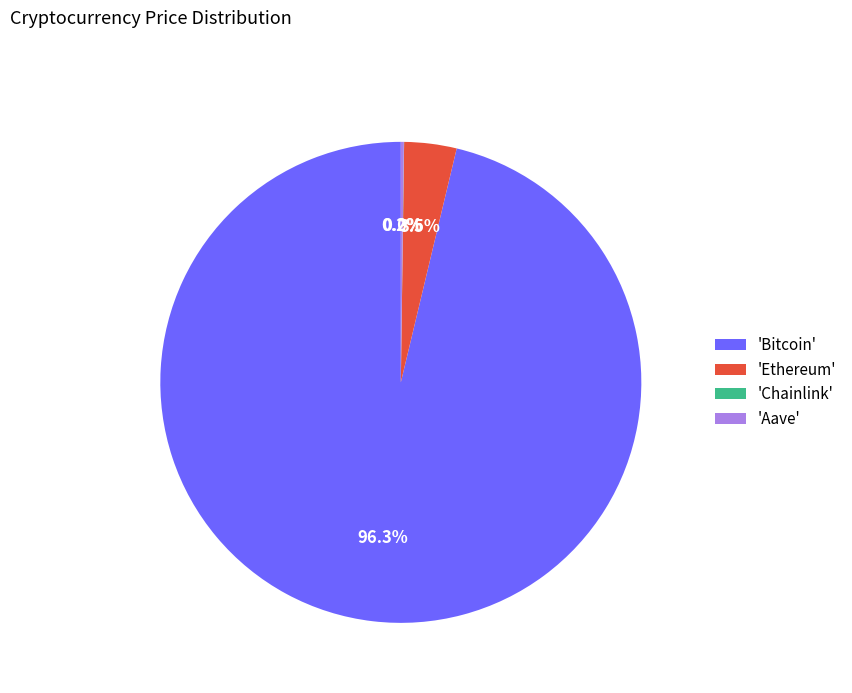

What percentage do 'Ethereum' and 'Bitcoin' together represent?

99.8%